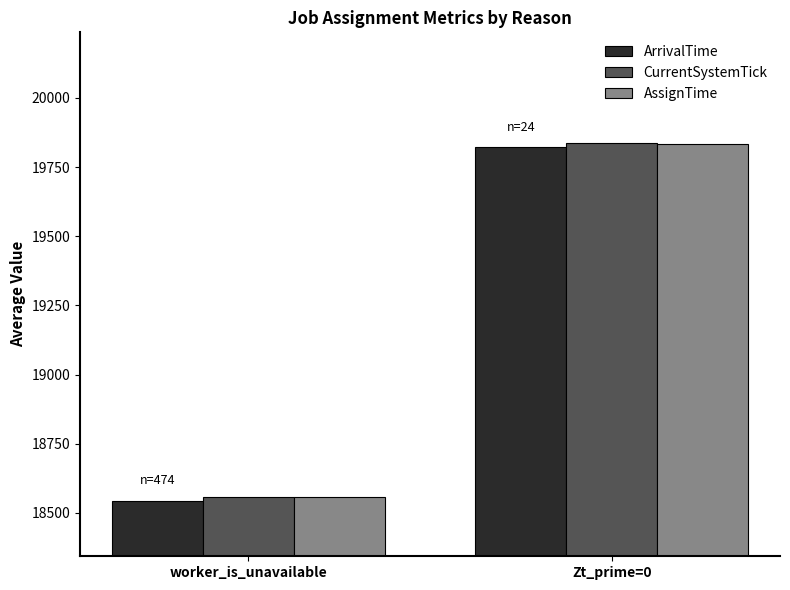

Count the number of categories in the chart.

2